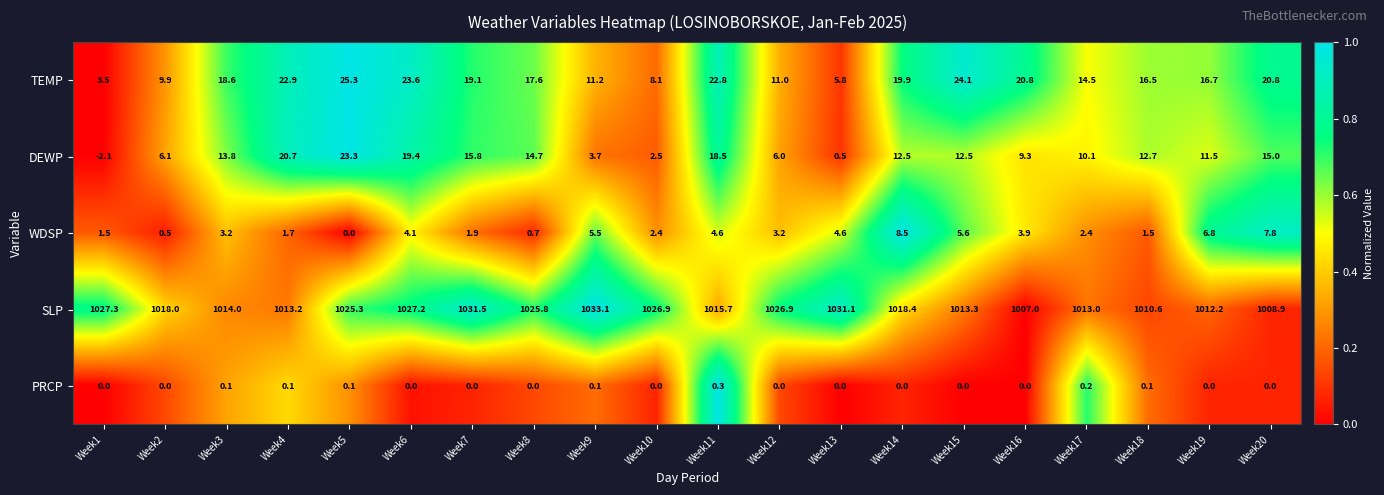

What is the total value across all series at Week9?

1053.6